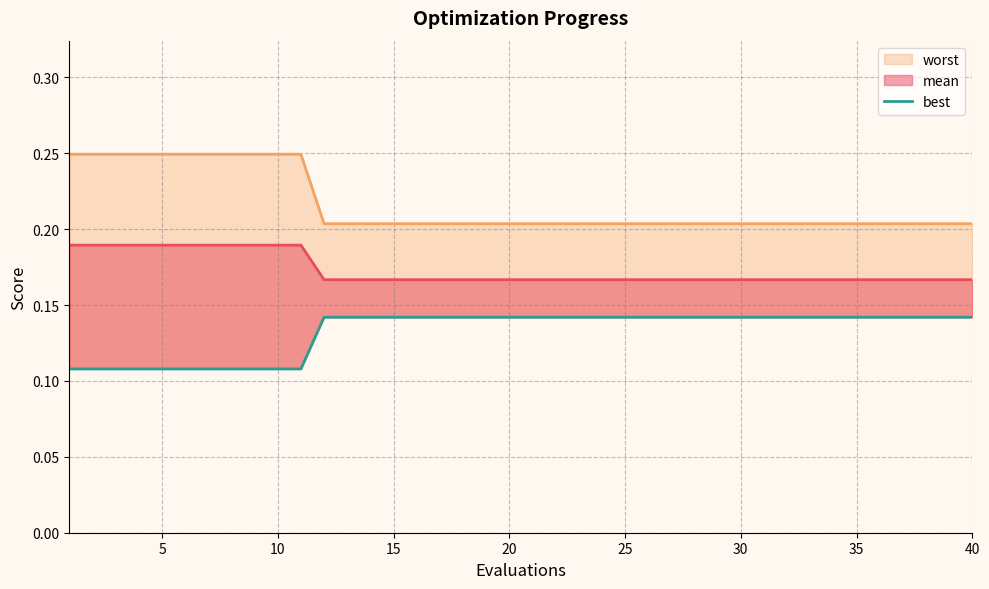

What is the sum of all values?

5.3